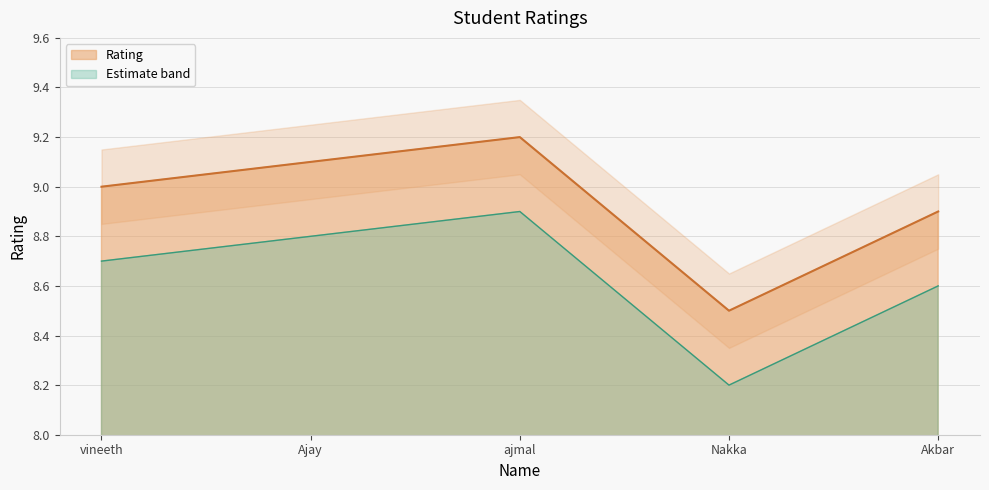

Approximately how many times larger is the value at ajmal compared to Nakka?

1.1